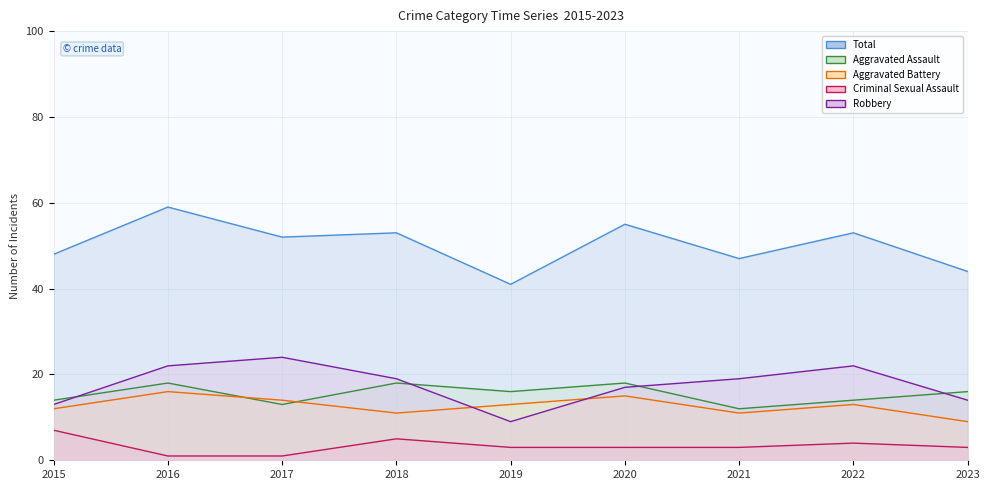

At which category is the sum across all series the highest?

2016